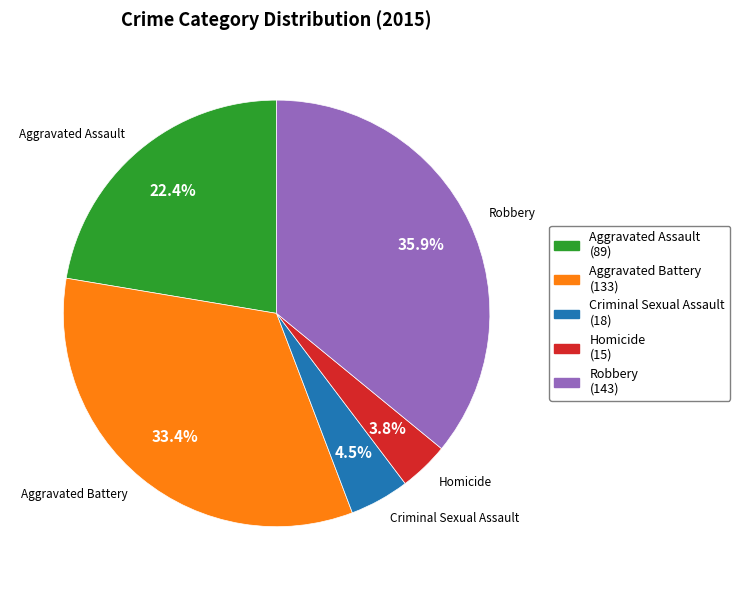

Combined, what portion of the pie is Aggravated Battery and Robbery?

69.3%